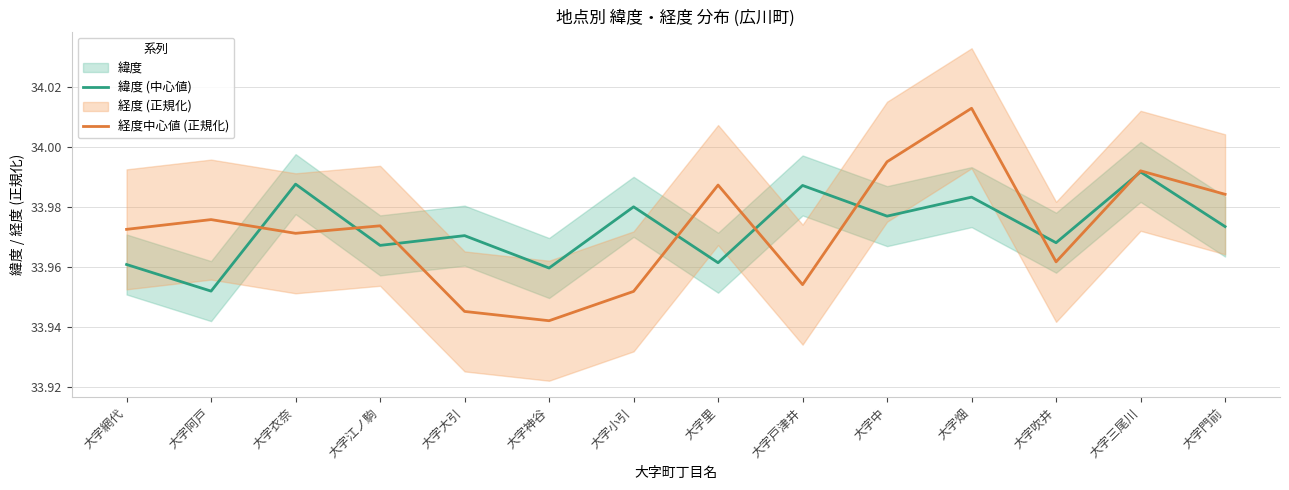

How many 緯度 (中心値) values are between 33 and 34?

14